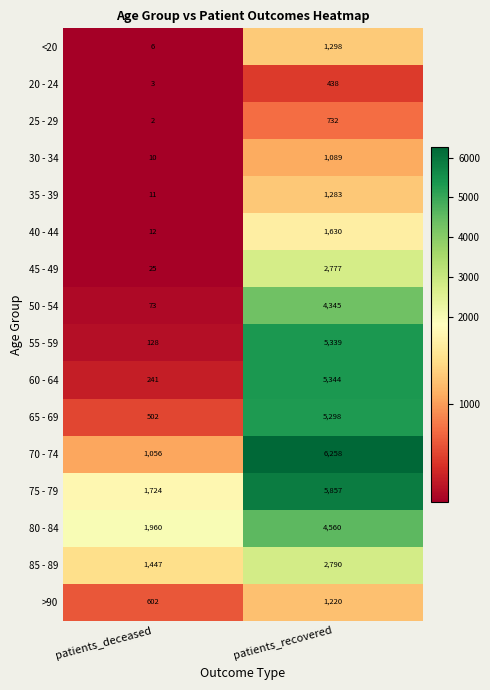

Which label corresponds to the largest value in the chart?

patients_recovered